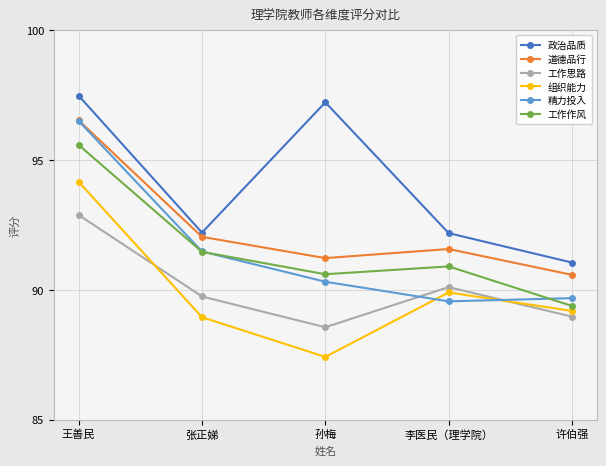

What is the highest value of the 政治品质 series?

97.5